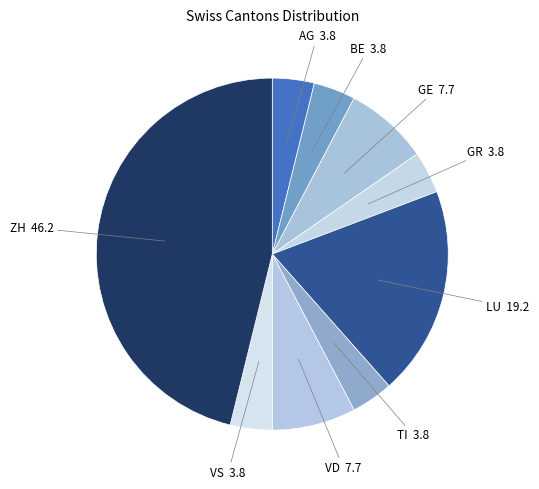

Is TI the majority of the pie?

No